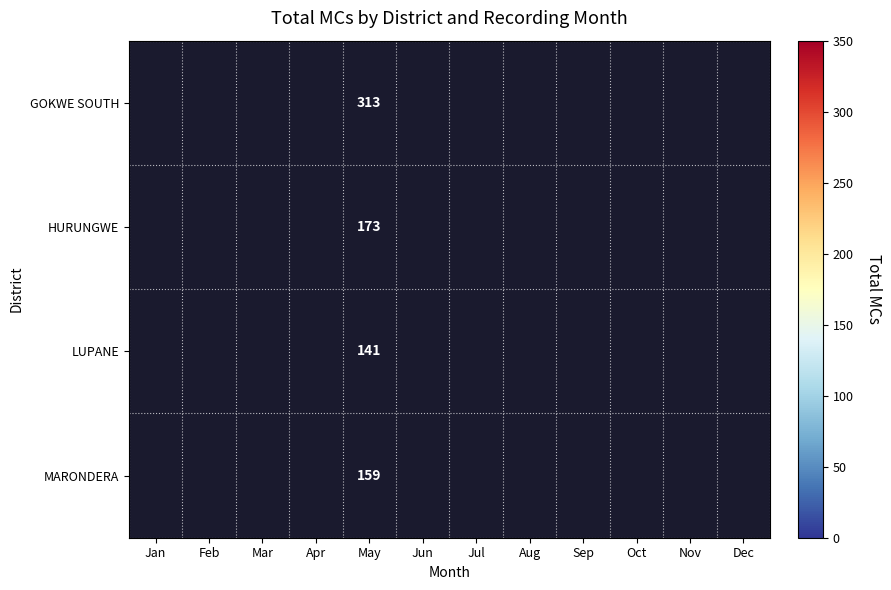

What is the difference between the highest and lowest values at May?

172